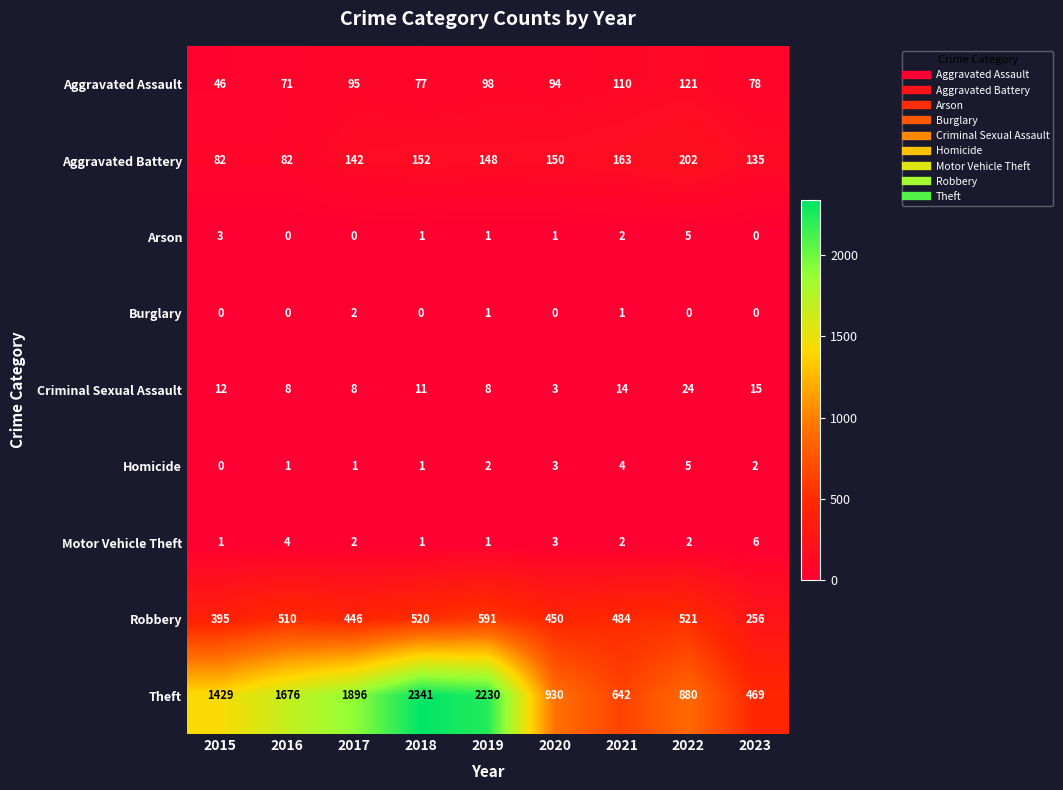

At which label is Theft closest to 1405?

2015